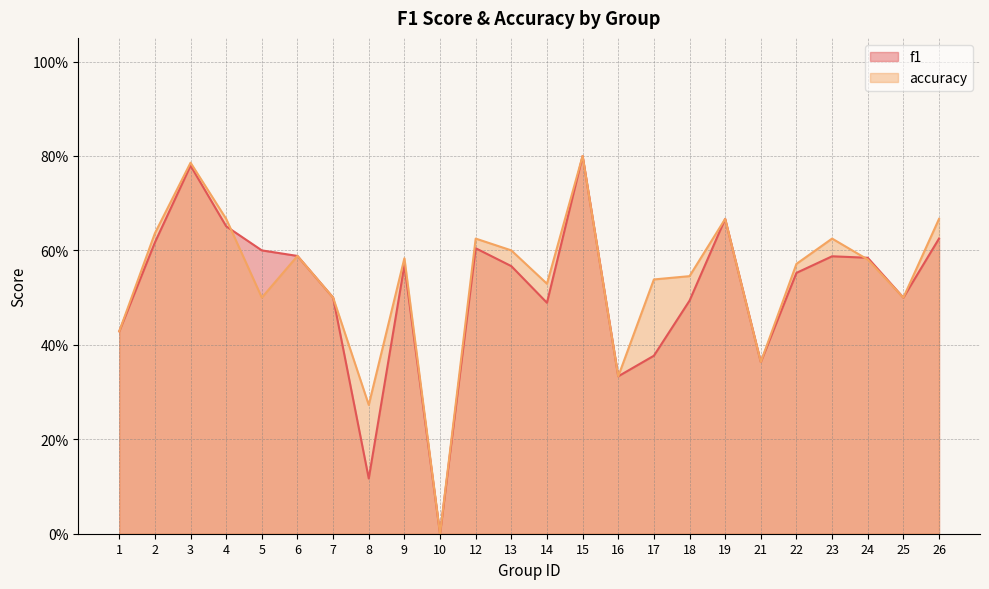

True or false: f1 has a value of 0.5 at 7.

True